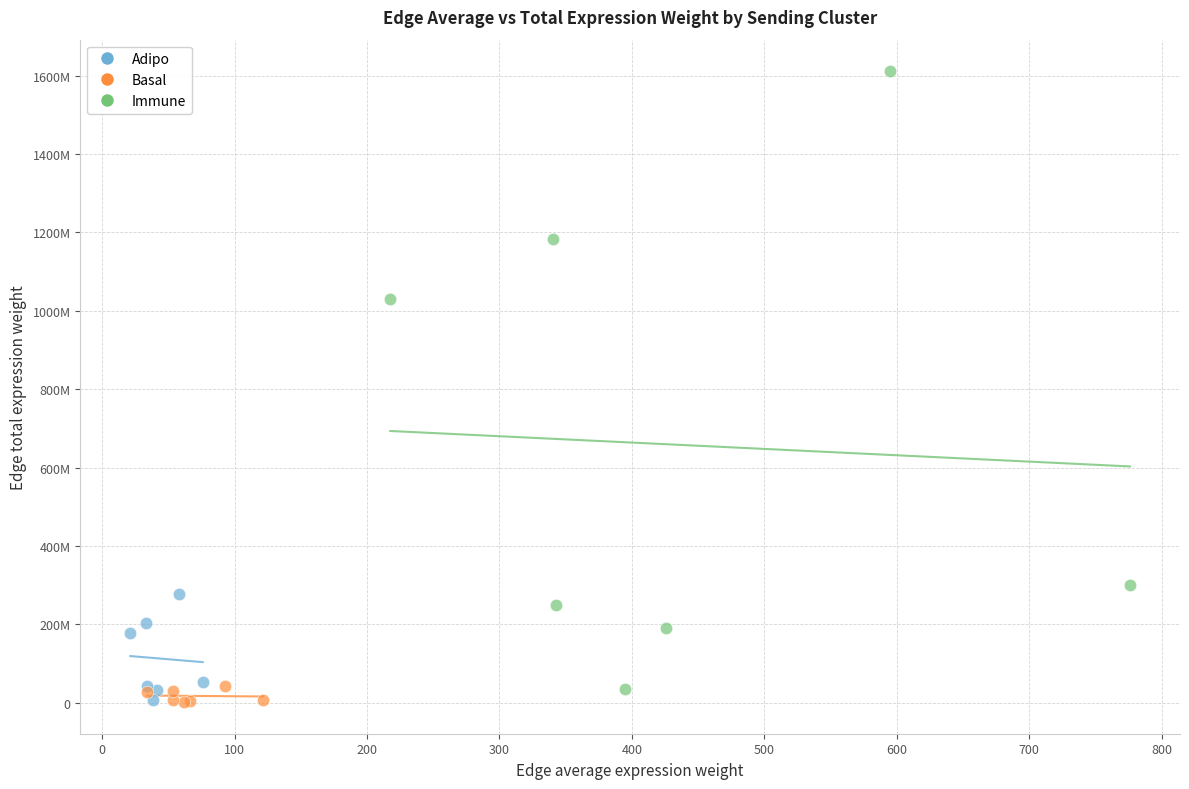

What are all the series names shown in the legend?

Adipo, Basal, Immune